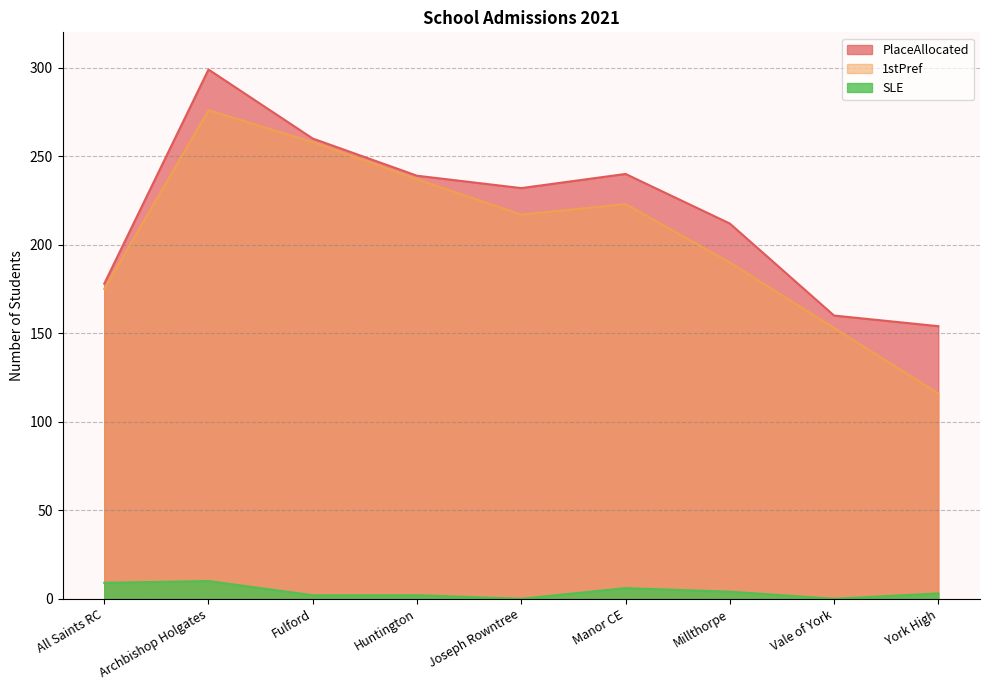

How many lines are shown in the chart?

3